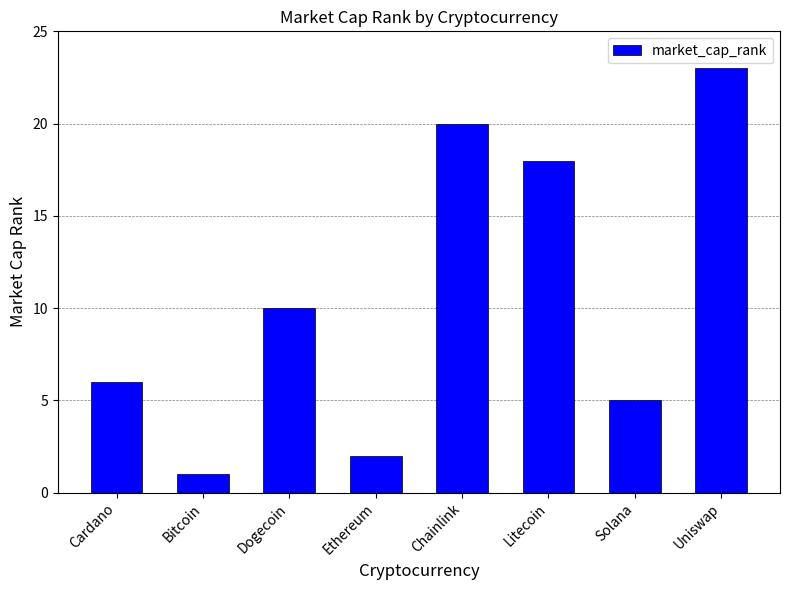

Reading left to right, what are all the values shown in this chart?

6	1	10	2	20	18	5	23